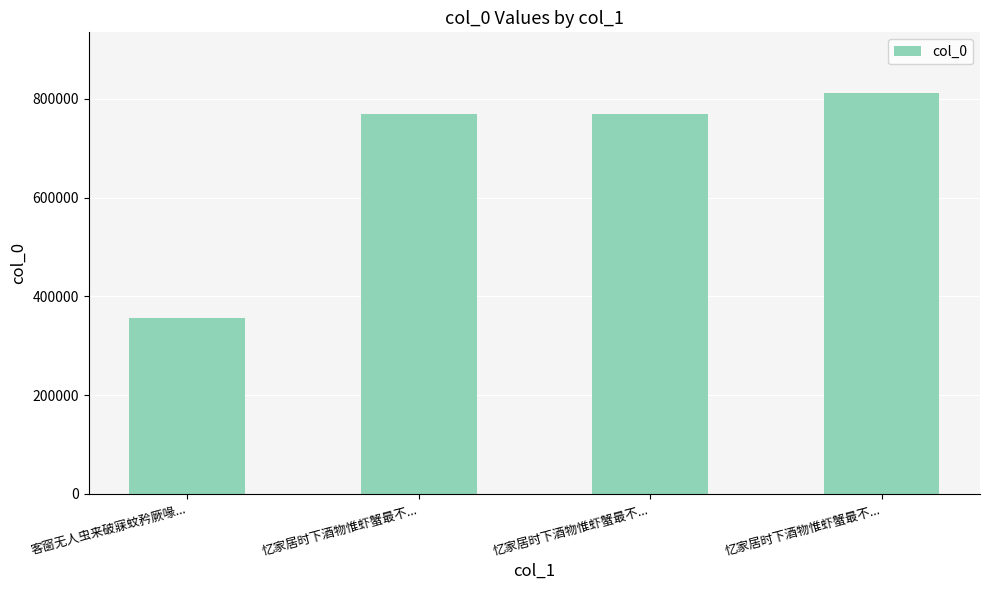

What is the label of the 1st bar from the right?

忆家居时下酒物惟虾蟹最不...